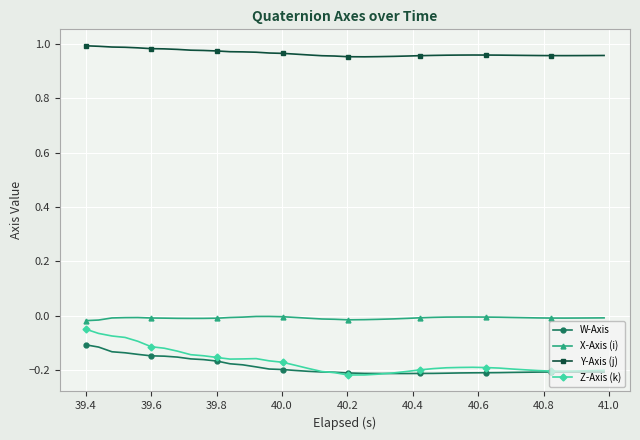

Which series has the largest total across all categories?

Y-Axis (j)